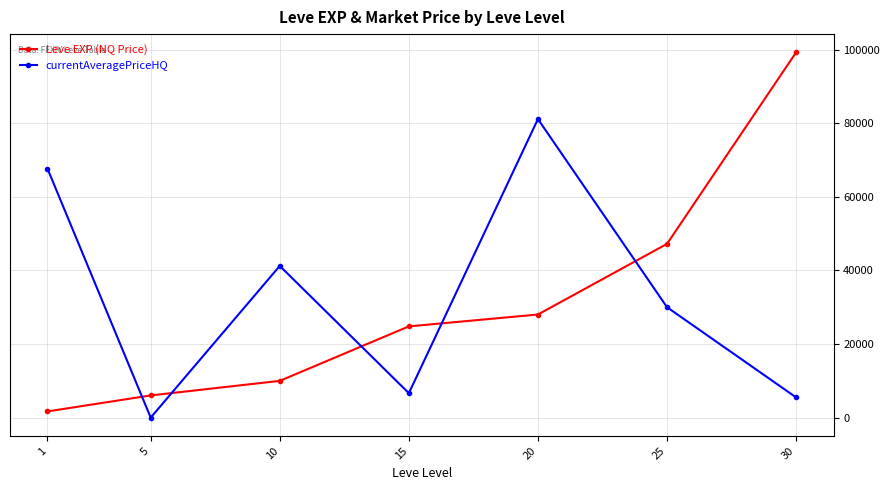

At which label is Leve EXP (NQ Price) closest to 50455?

25